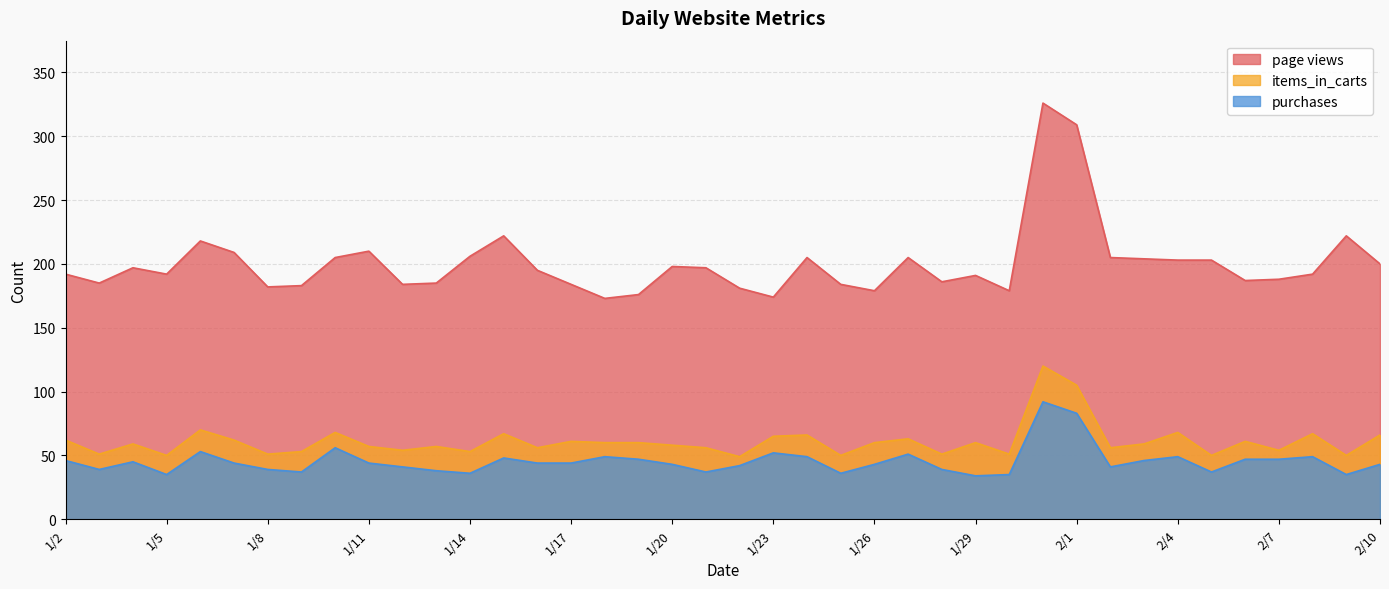

Count the number of data series in this chart.

3